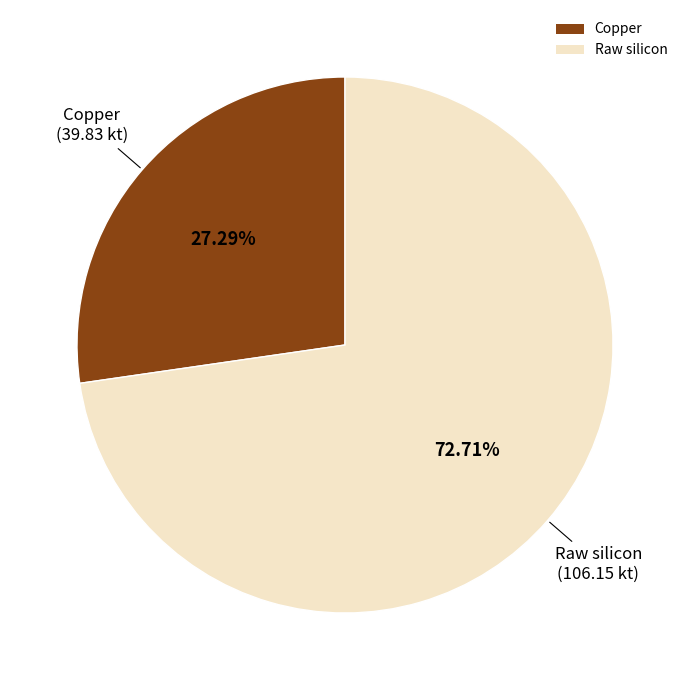

To the nearest percent, what is the difference between the largest and smallest slice percentages?

45%